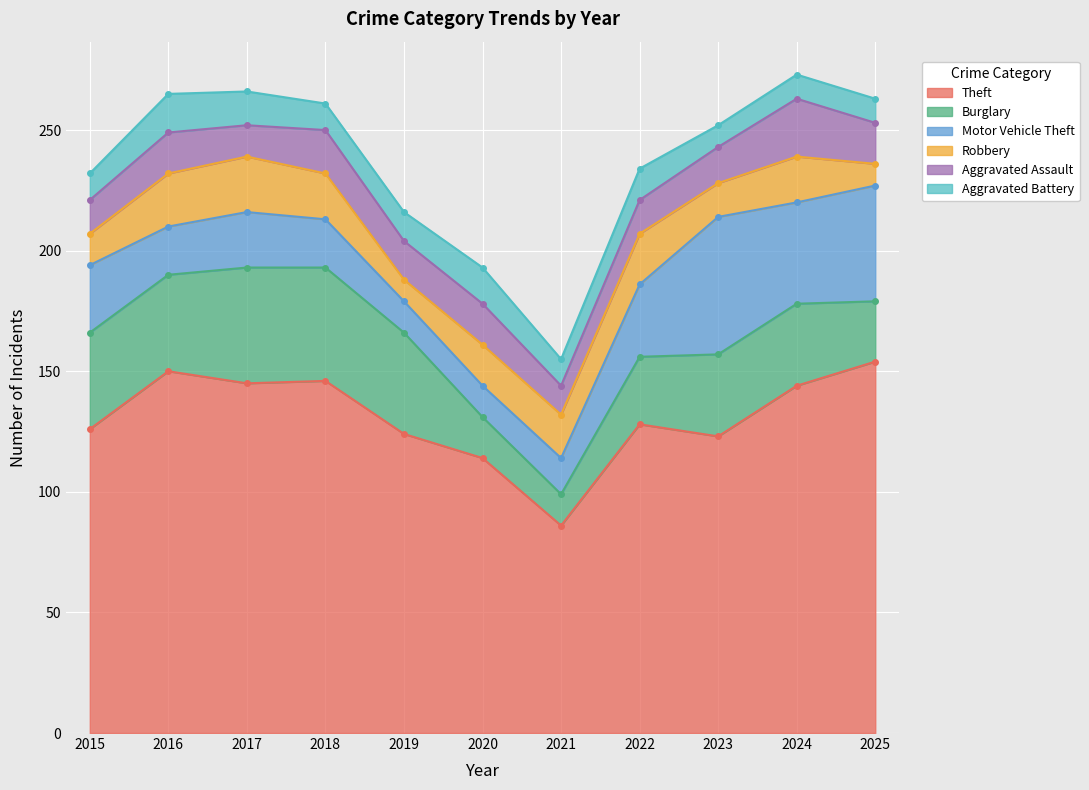

After their last crossing, which series has the higher values: Motor Vehicle Theft or Burglary?

Motor Vehicle Theft